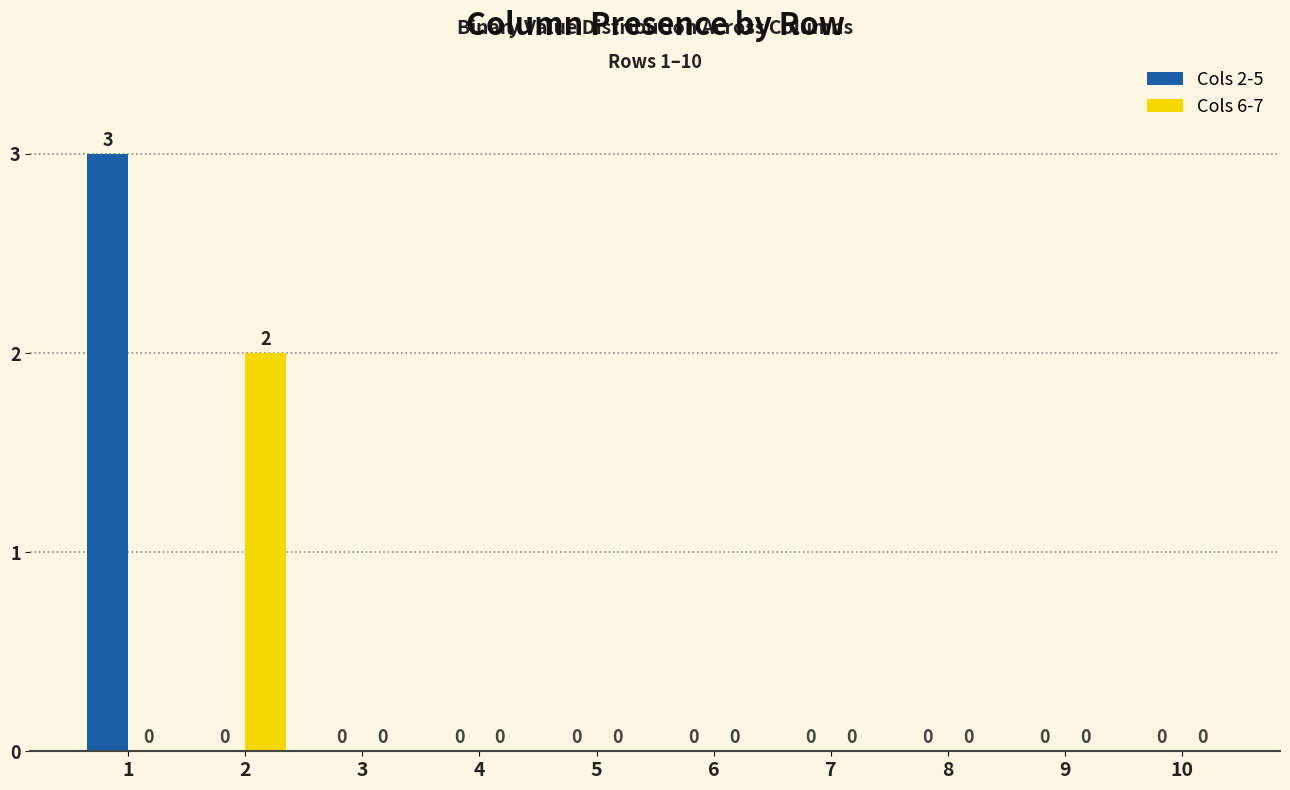

What are all the series names shown in the legend?

Cols 2-5, Cols 6-7